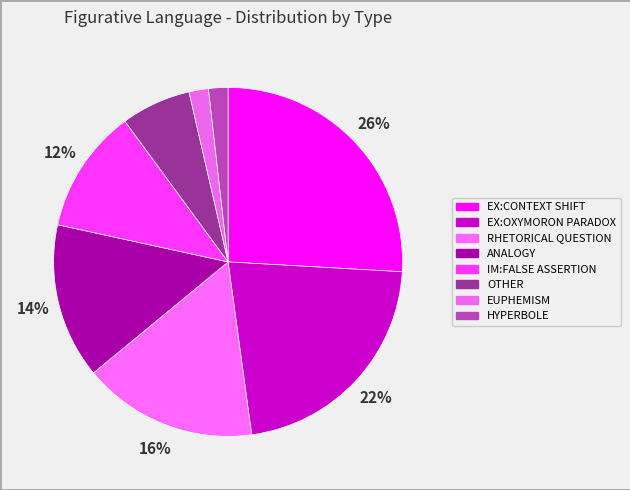

Count the number of slices in the pie.

8